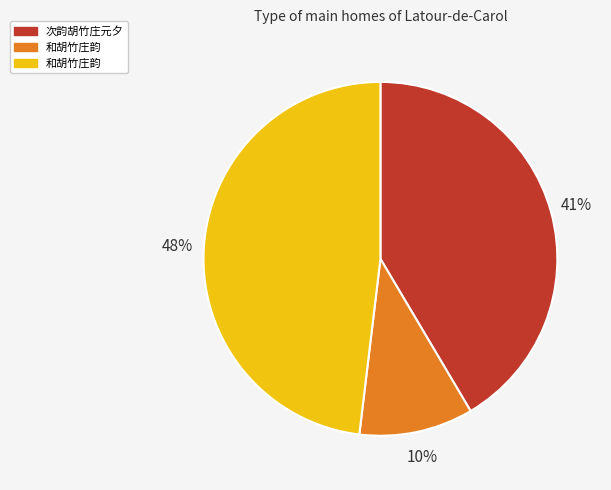

Is there any slice that represents more than half of the pie?

No